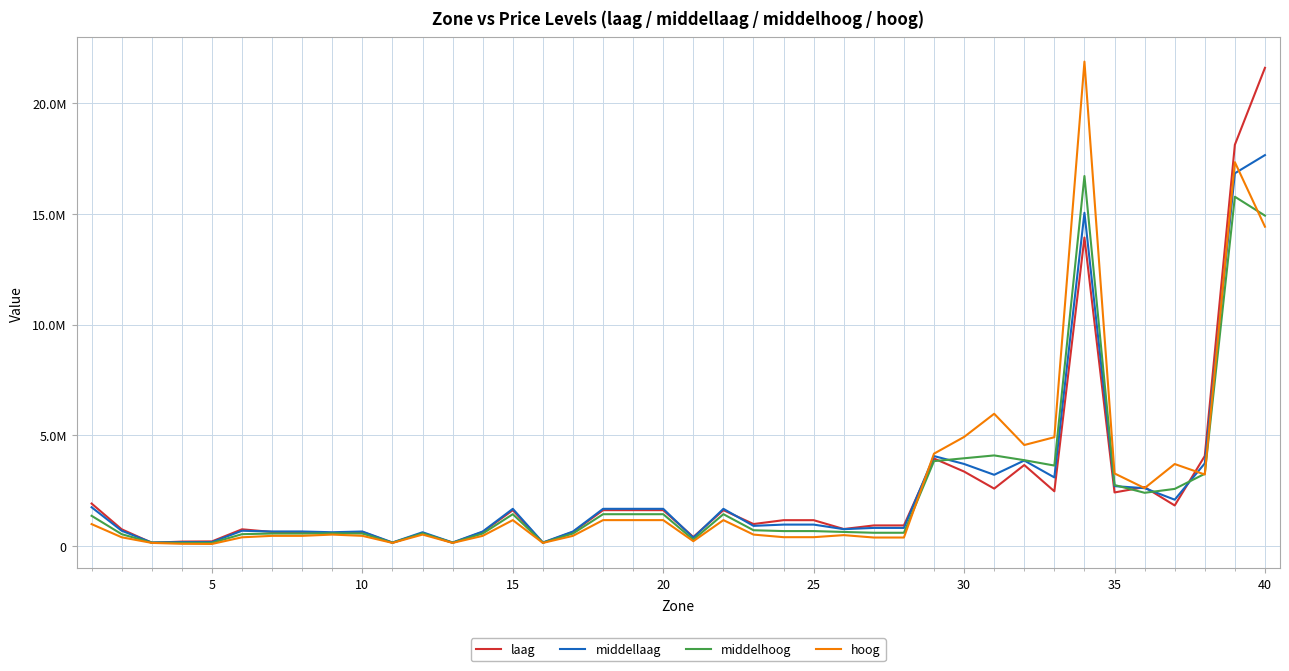

What are all the series names shown in the legend?

laag, middellaag, middelhoog, hoog